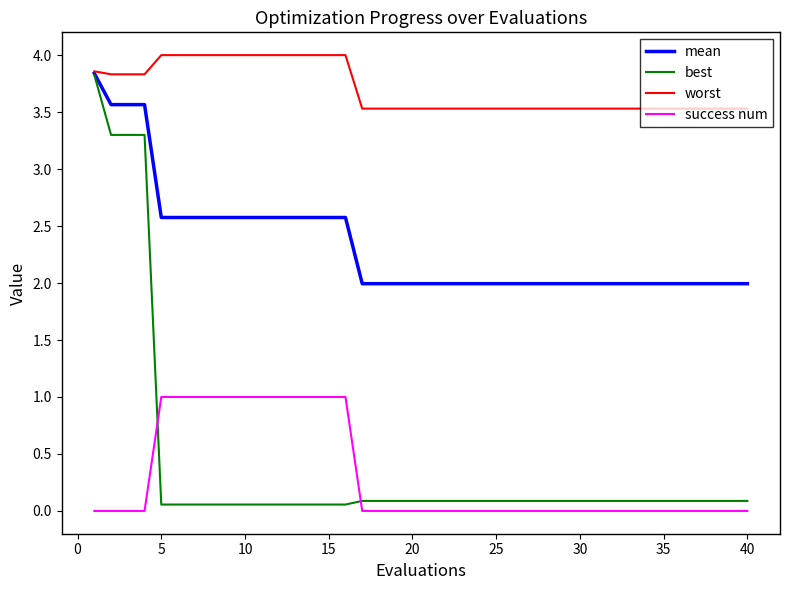

True or false: worst and success num intersect in this chart.

False